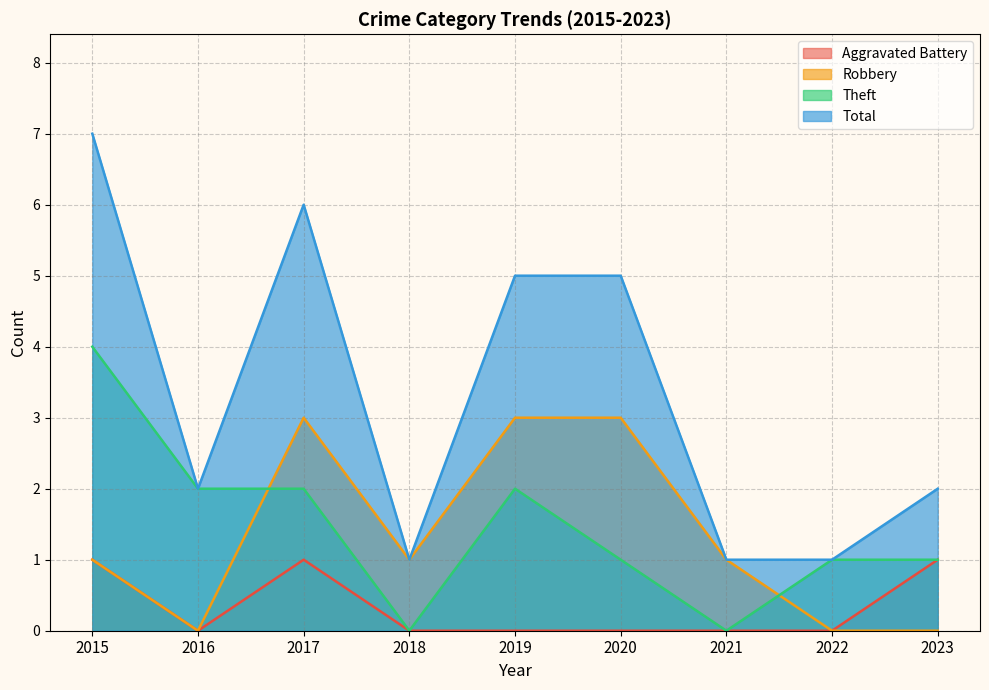

How many values in Robbery are above zero?

6